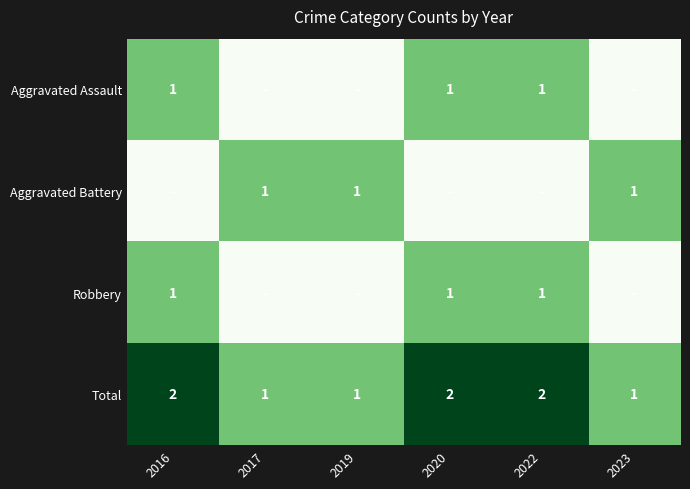

At which category is the sum across all series the highest?

2016